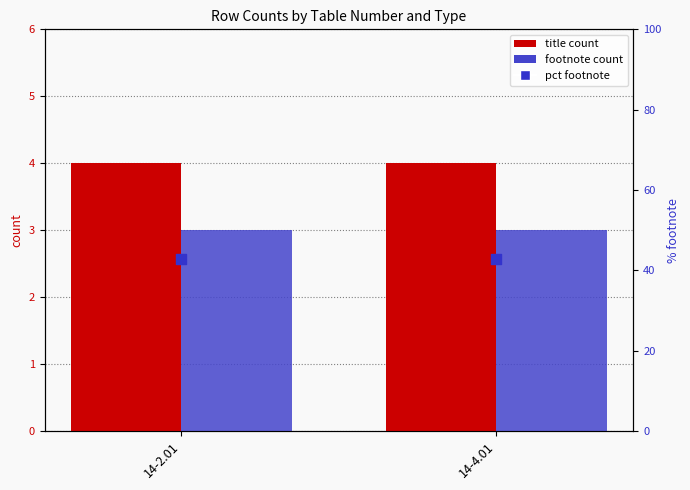

What are all the series names shown in the legend?

title, footnote, pct footnote